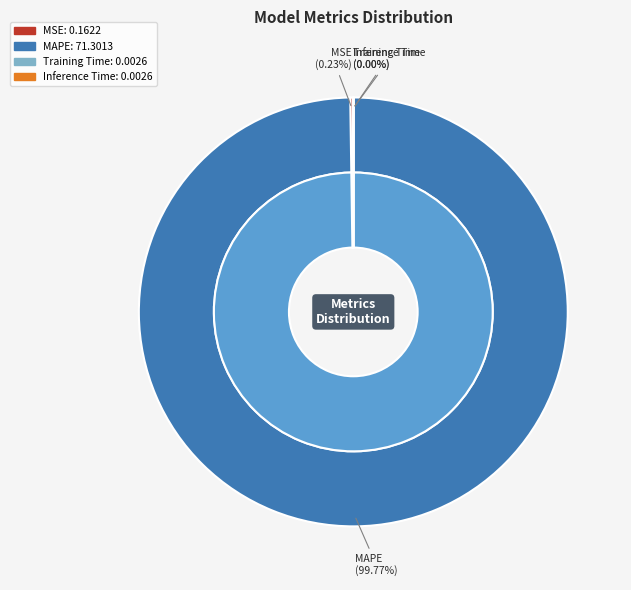

True or false: MSE accounts for 0% of the total.

True